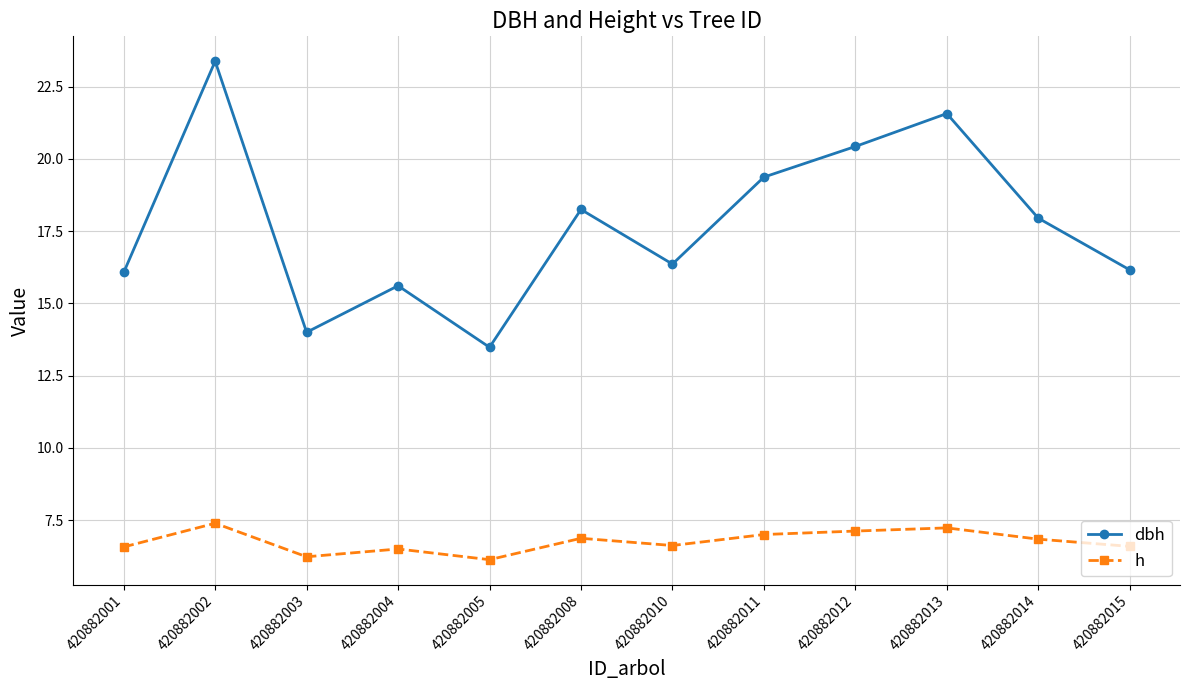

List the series in order of their overall mean, highest first.

dbh, h